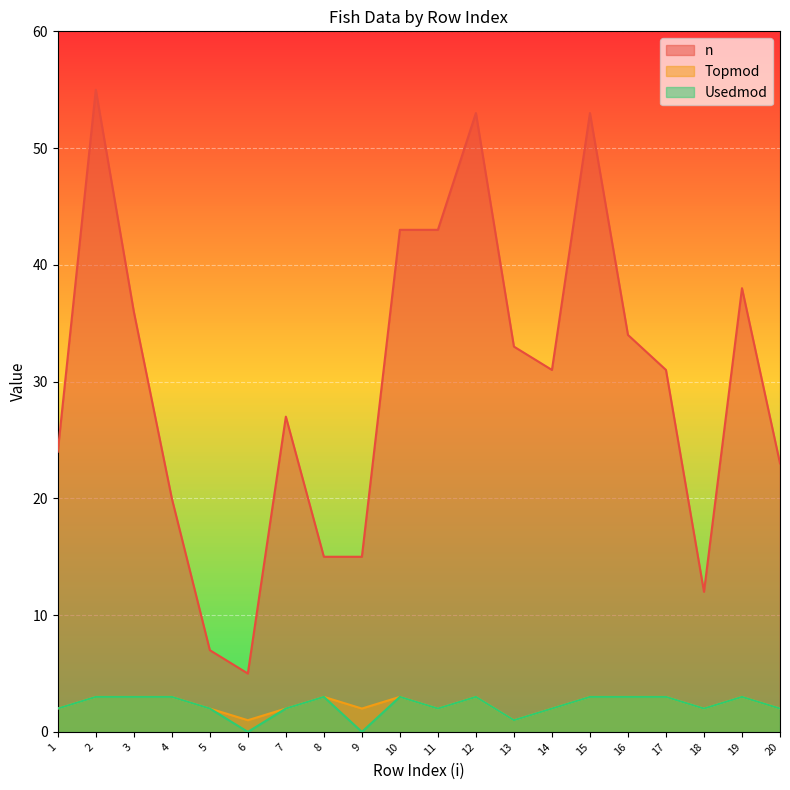

What is the spread (max minus min) of values at 5?

5